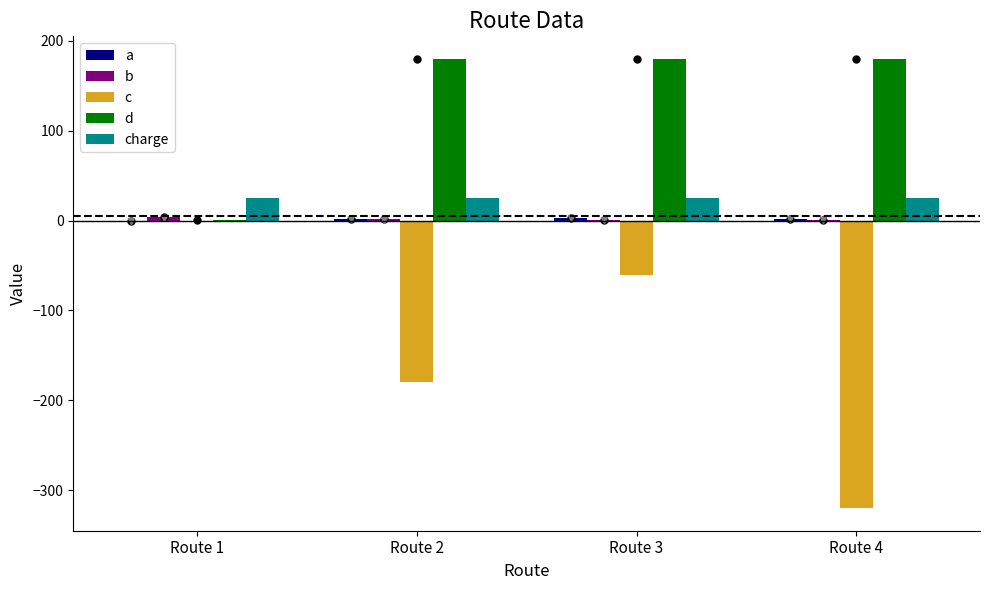

At which label does charge reach its minimum?

Route 1